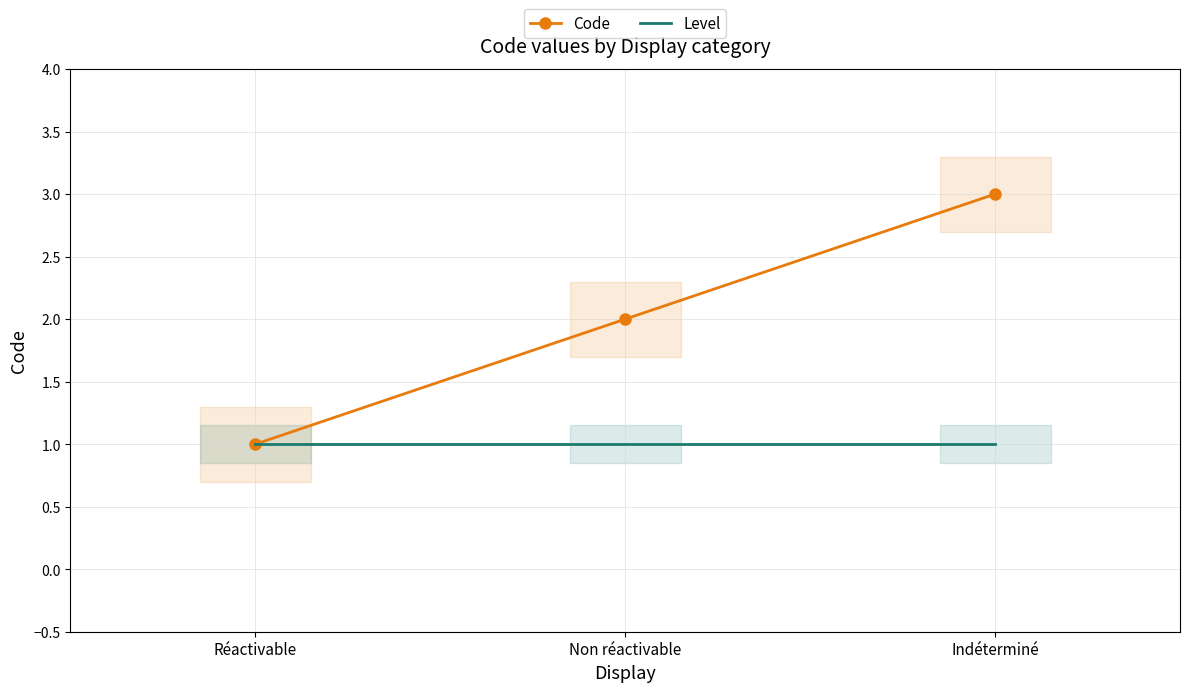

True or false: Code has a value of 3 at Indéterminé.

True